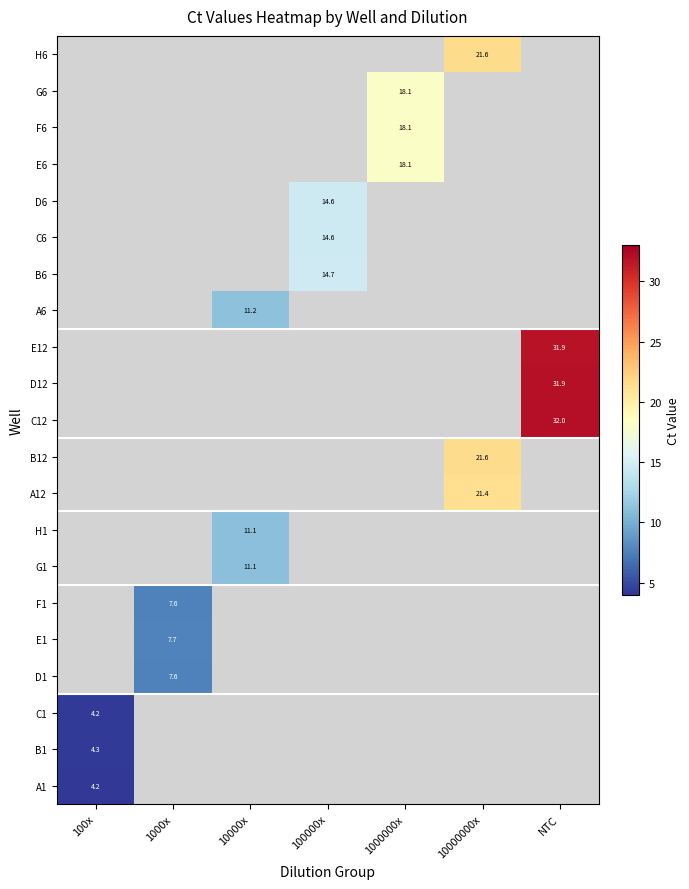

At how many categories does at least one series exceed 17?

3